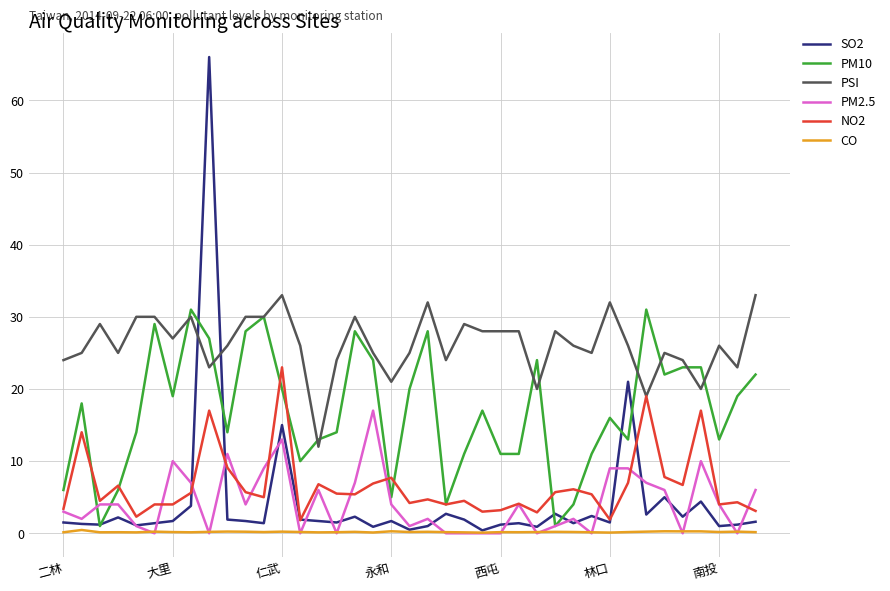

What is the greatest value displayed?

66.0